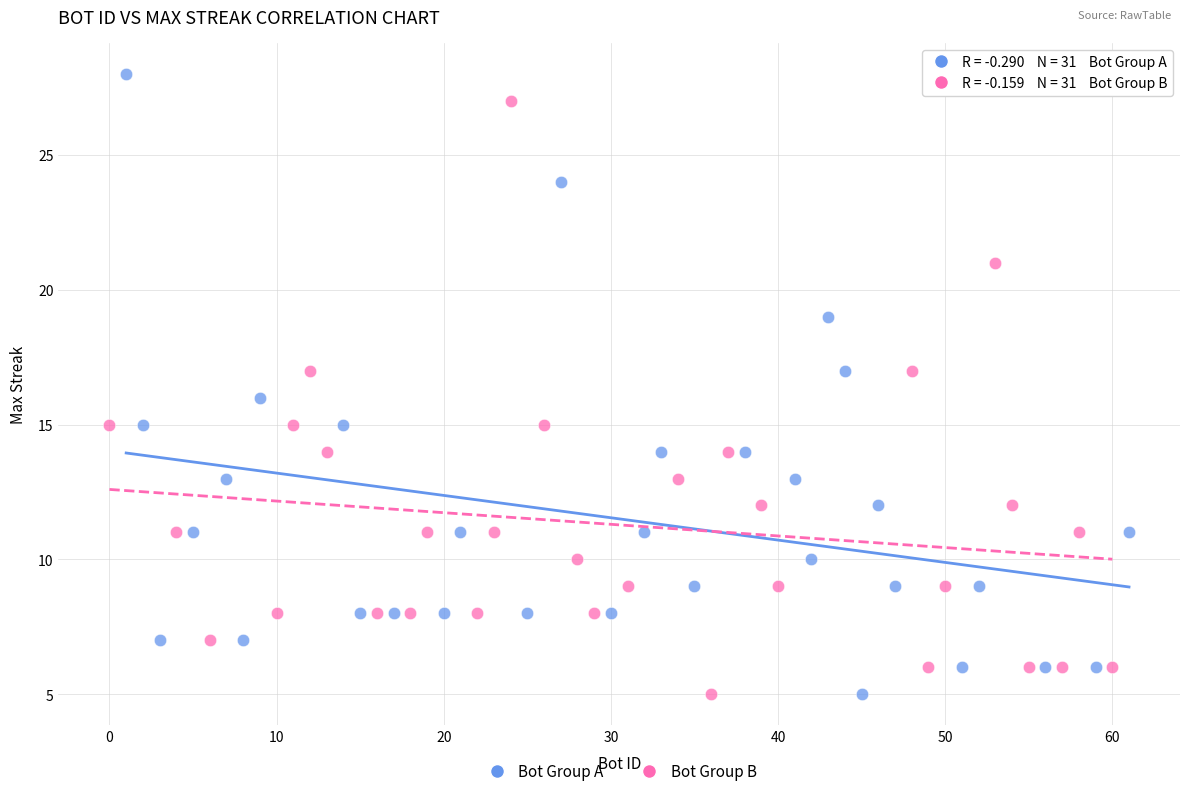

Which series reaches the maximum Y coordinate?

Bot Group A